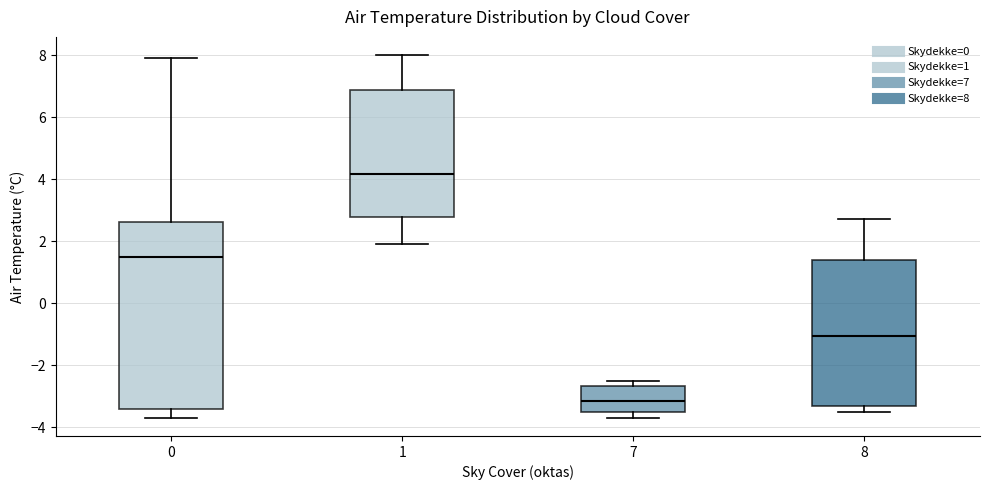

Which box's median line is the lowest?

7